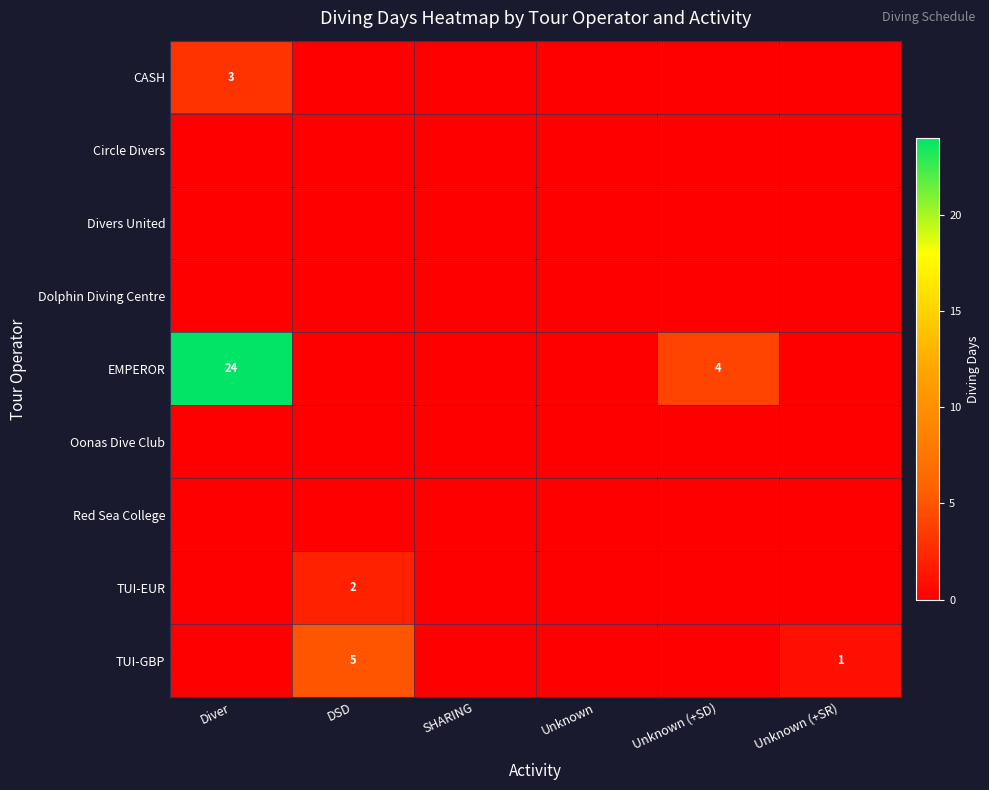

How many series are shown in this chart?

9